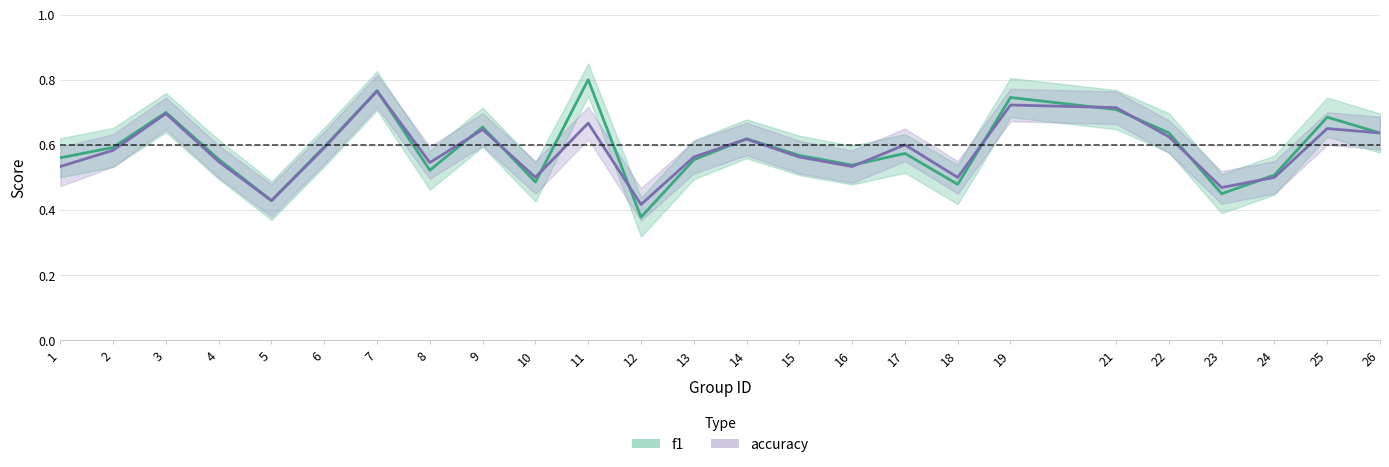

What is the sum of the f1 values at 22 and 13?

1.2